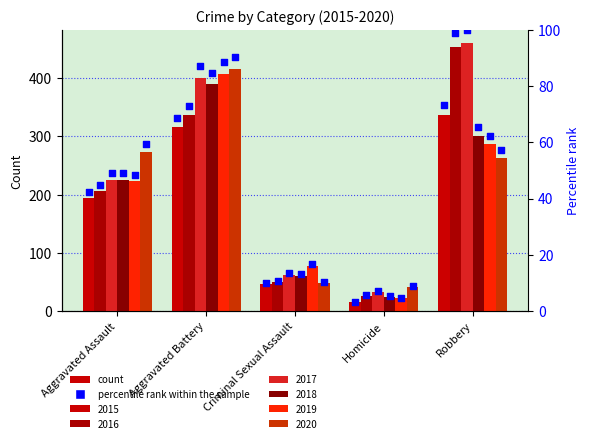

What is the change in value from Aggravated Assault to Robbery?

+31.1